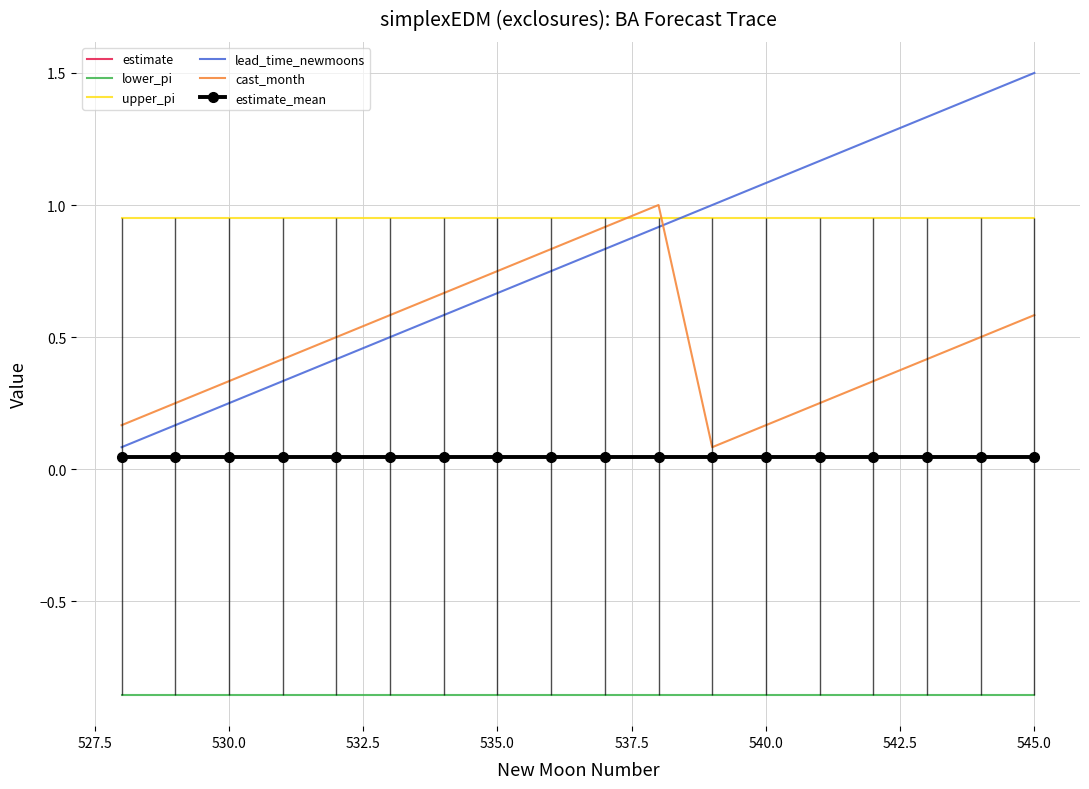

Which series has the largest range (max minus min)?

lead_time_newmoons